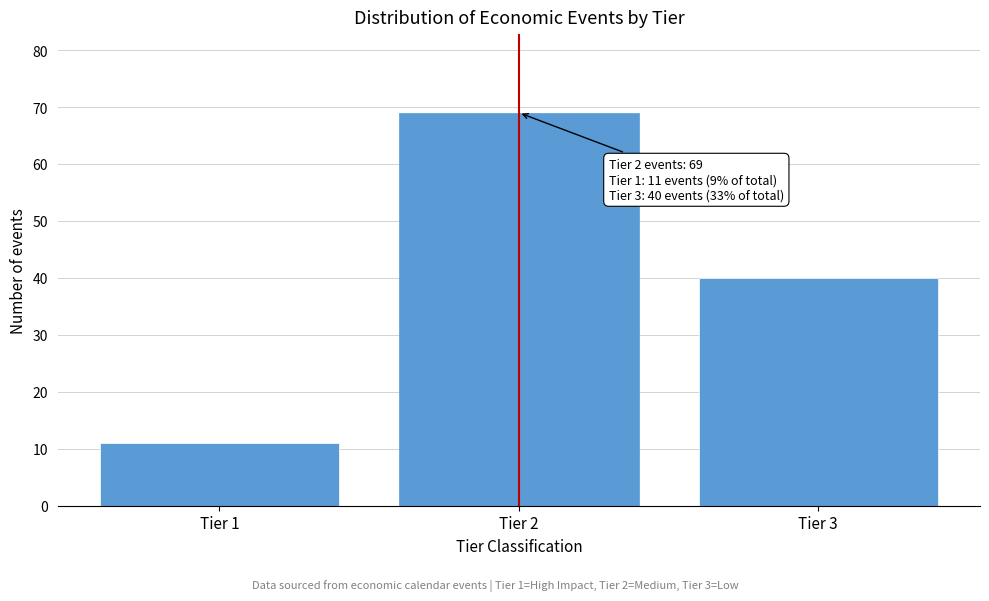

Reading left to right, what are all the values shown in this chart?

Tier 1=11	Tier 2=69	Tier 3=40